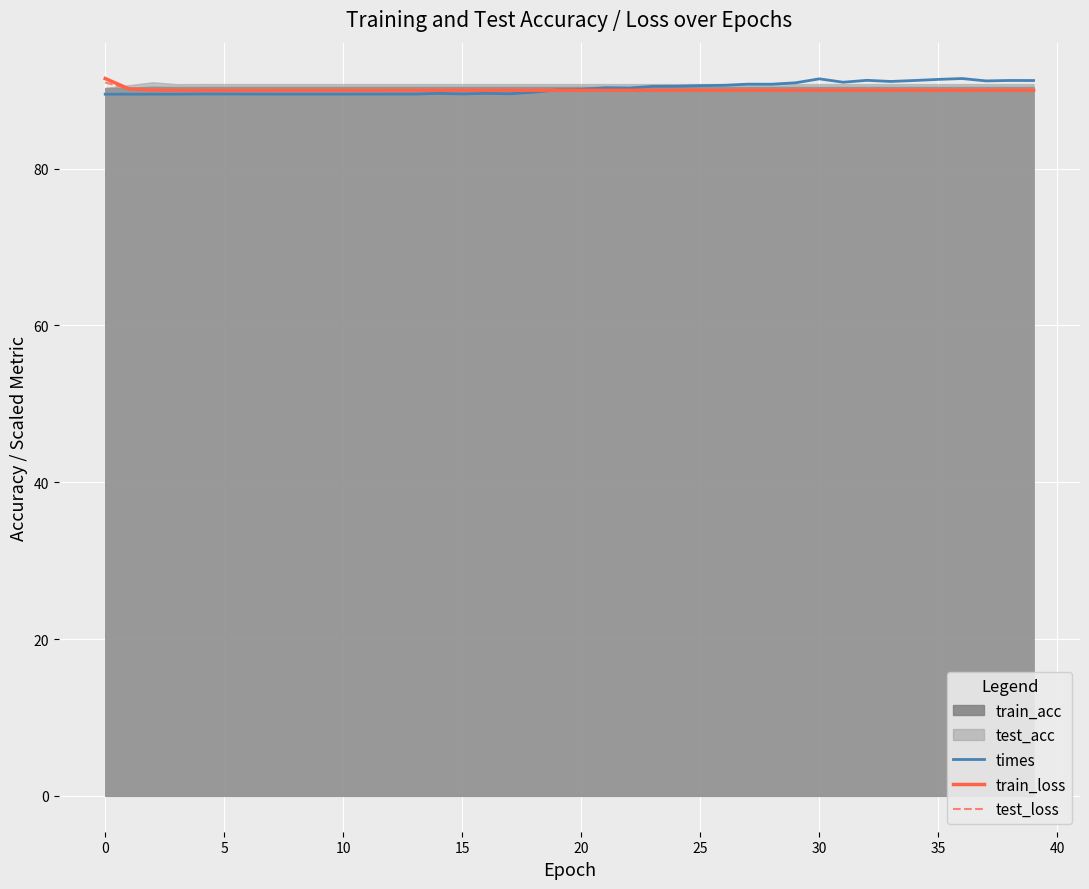

Which category has the highest value in the train_loss series?

0